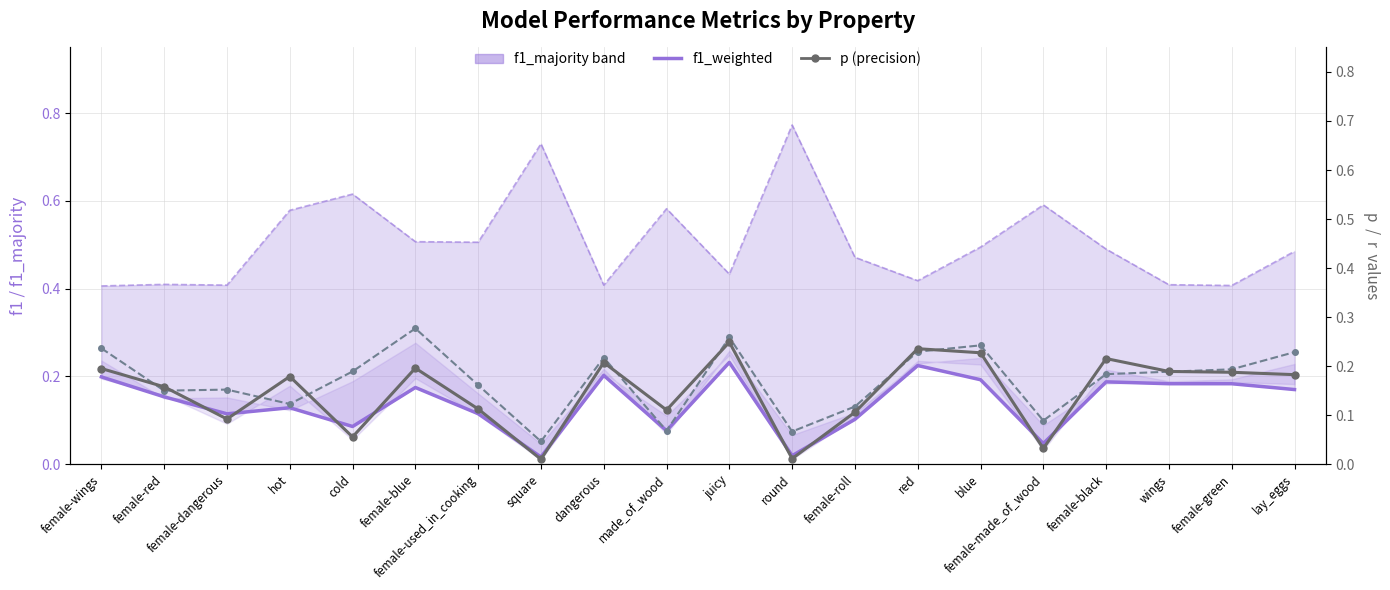

The r (recall) series shows 0.3 at cold. True or false?

False